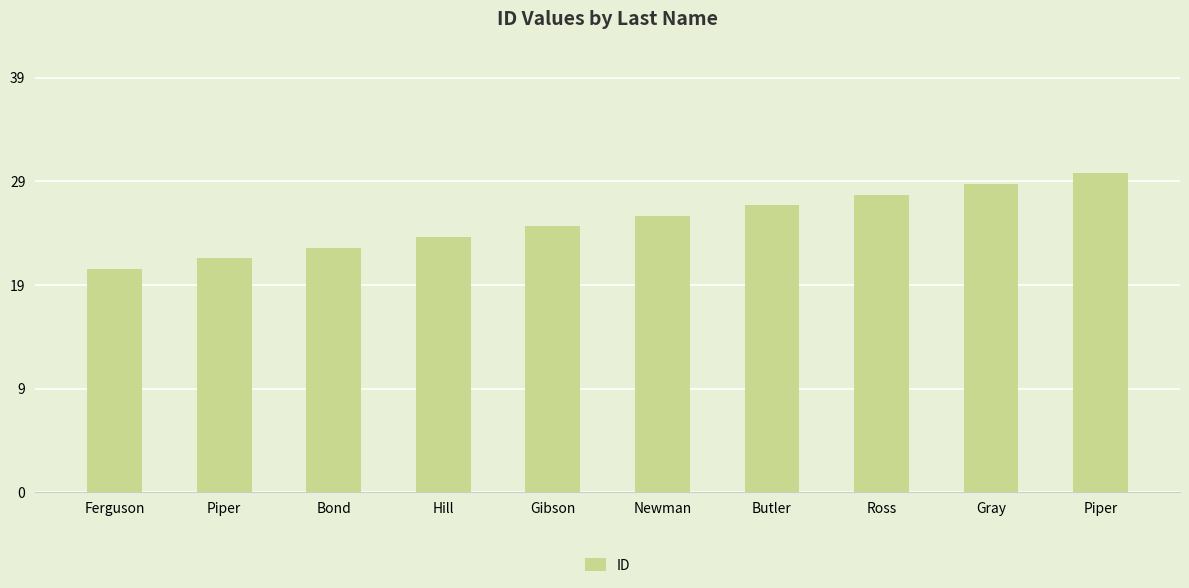

List the labels in order of value, smallest first.

Ferguson, Piper, Bond, Hill, Gibson, Newman, Butler, Ross, Gray, Piper